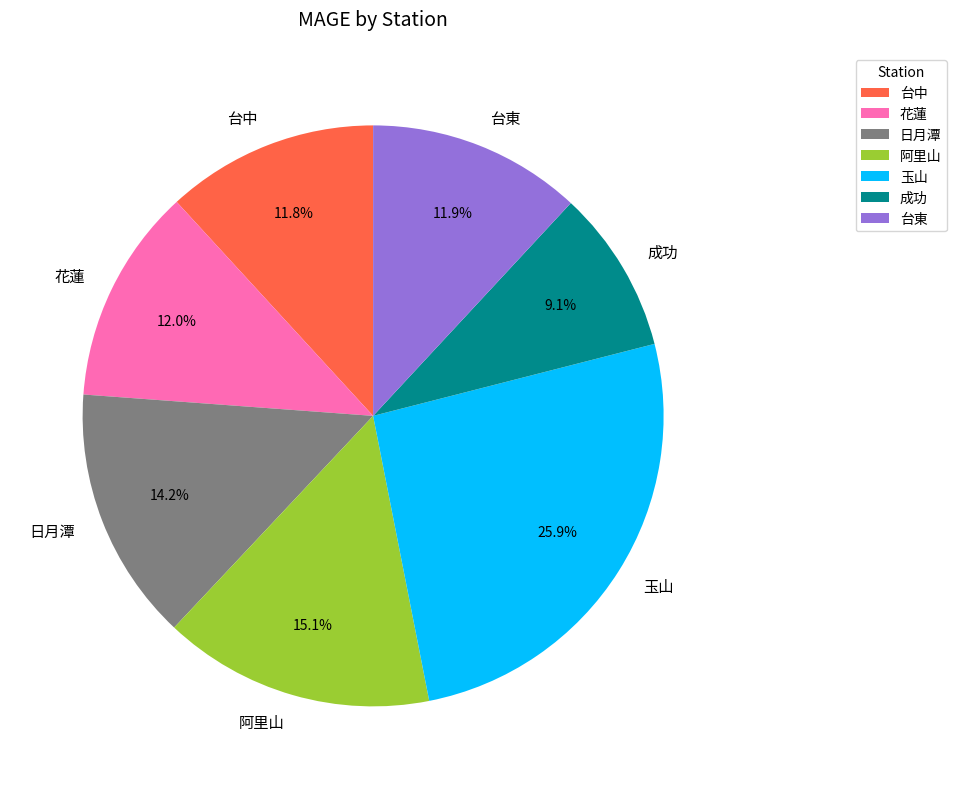

Approximately how many times larger is the value at 台東 compared to 日月潭?

0.8